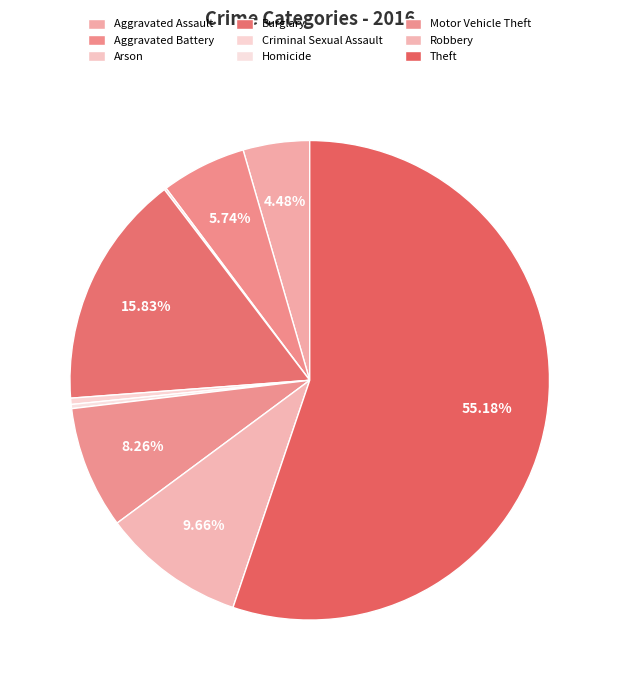

Which category has the smallest portion of the pie?

Arson